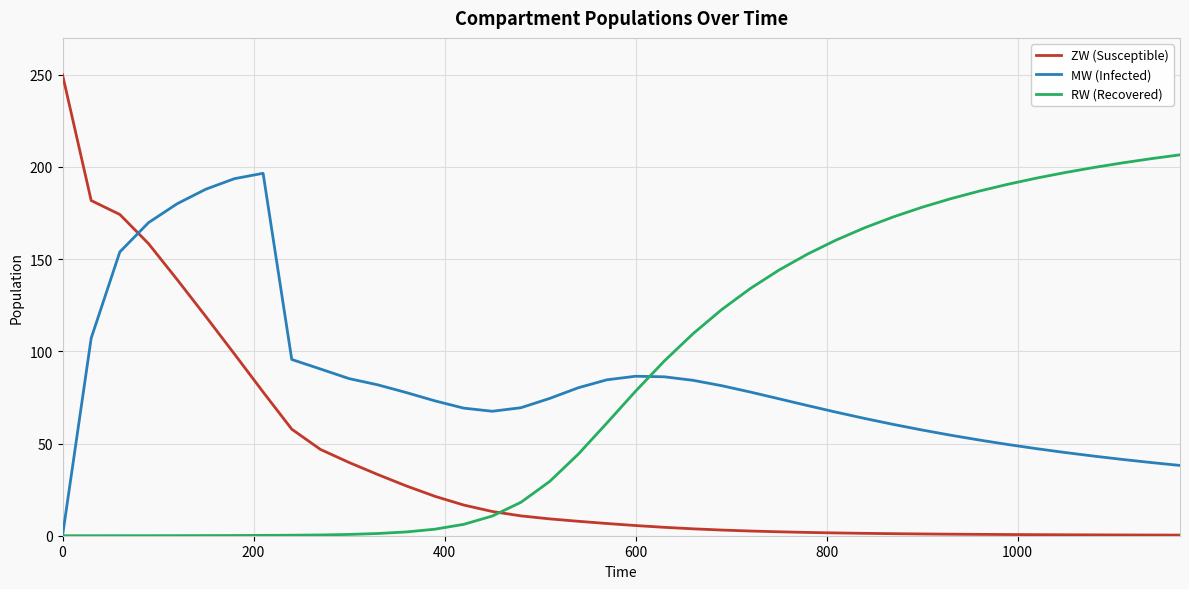

Which series has the largest range (max minus min)?

ZW (Susceptible)